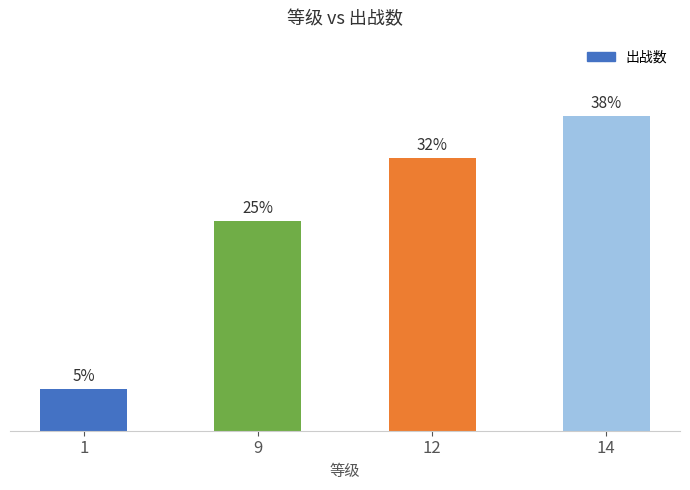

What is the change in value from 1 to 14?

+13